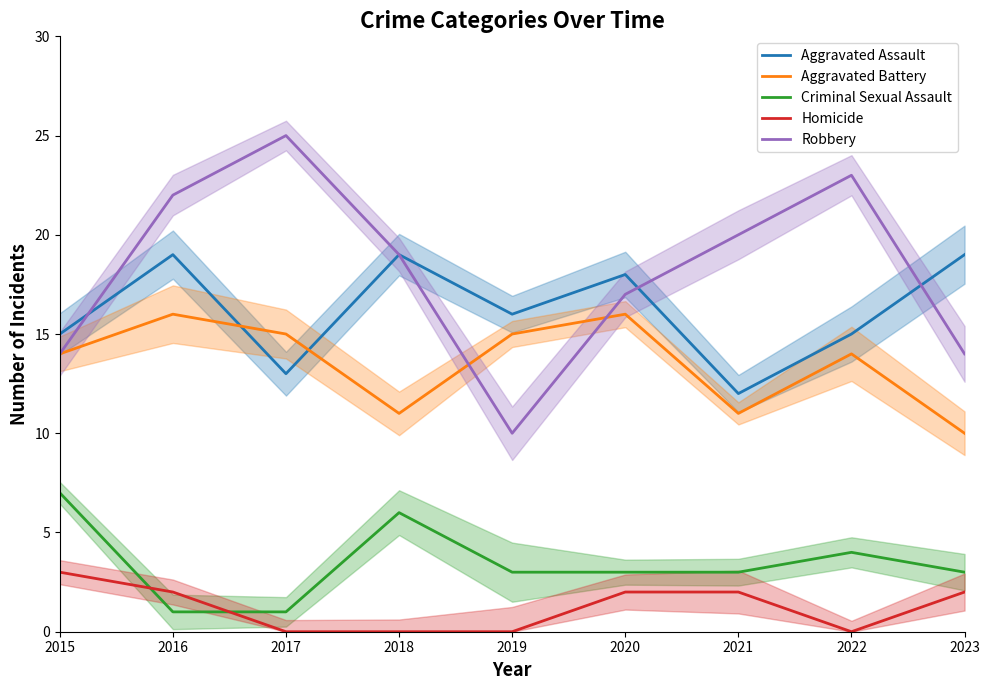

At which label is Criminal Sexual Assault closest to 4?

2022